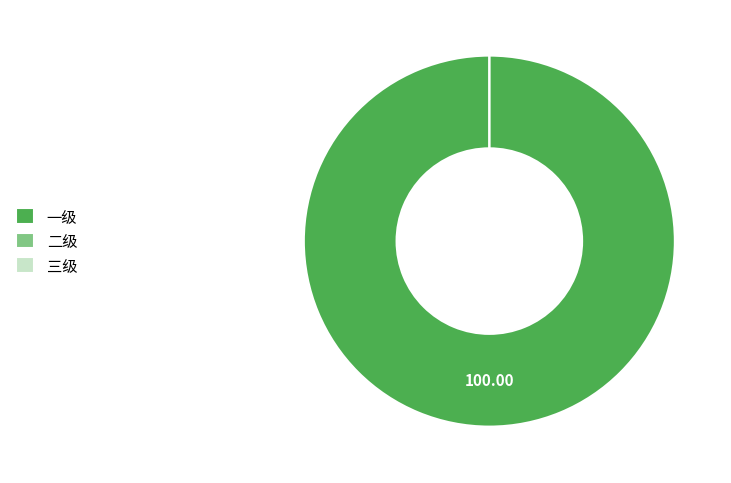

Rank the categories by value from highest to lowest.

一级, 二级, 三级